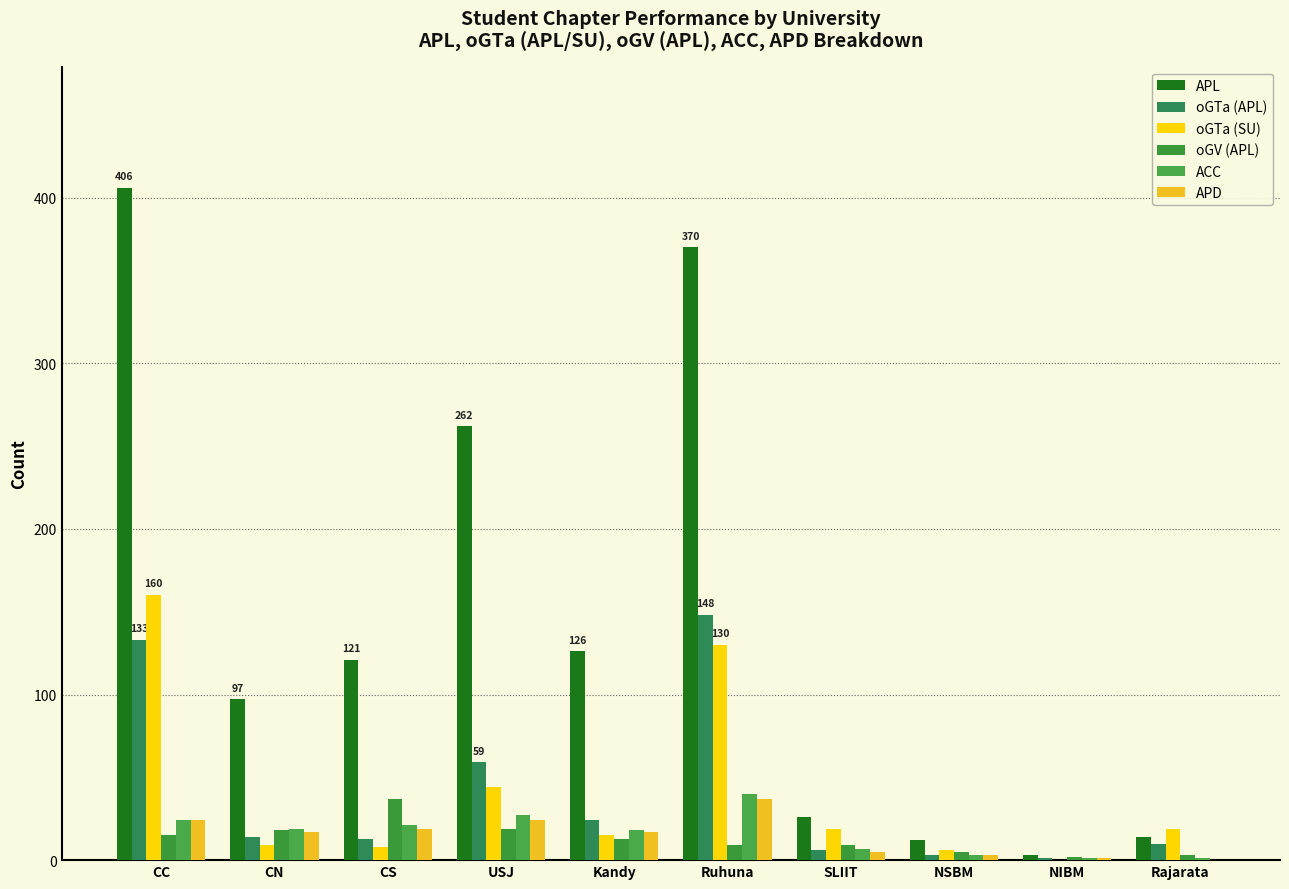

Reading left to right, what are all the values shown in this chart?

APL: 406	97	121	262	126	370	26	12	3	14
oGTa (APL): 133	14	13	59	24	148	6	3	1	10
oGTa (SU): 160	9	8	44	15	130	19	6	0	19
oGV (APL): 15	18	37	19	13	9	9	5	2	3
ACC: 24	19	21	27	18	40	7	3	1	1
APD: 24	17	19	24	17	37	5	3	1	0